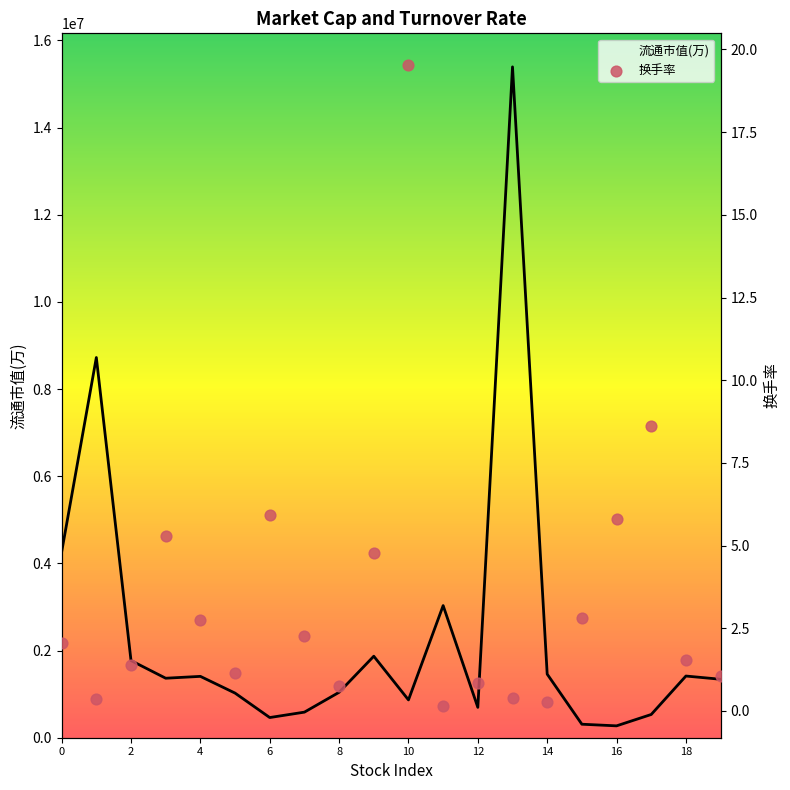

Which series has the largest total across all categories?

流通市值(万)